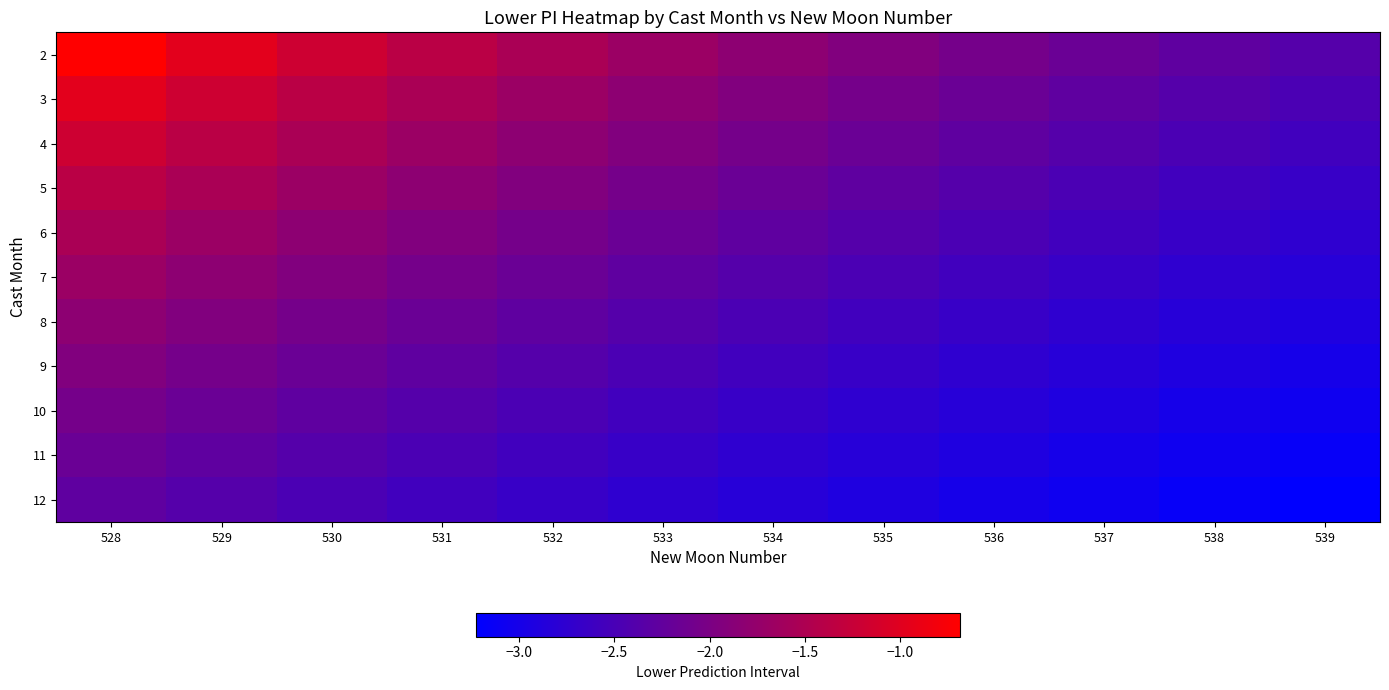

At which category is the sum across all series the highest?

528